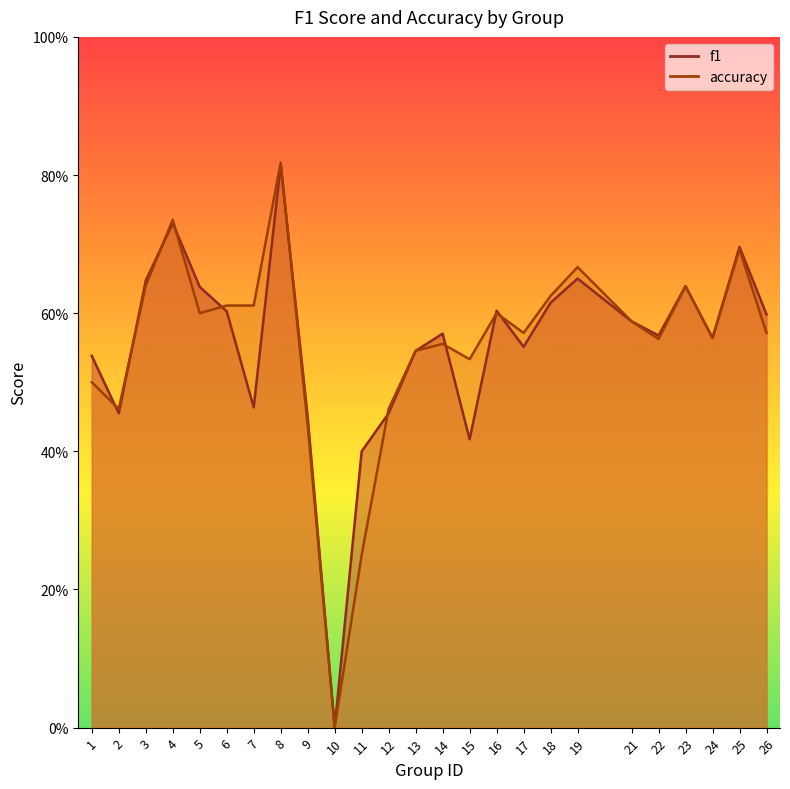

The value of f1 at 6 is 0.8. True or false?

False